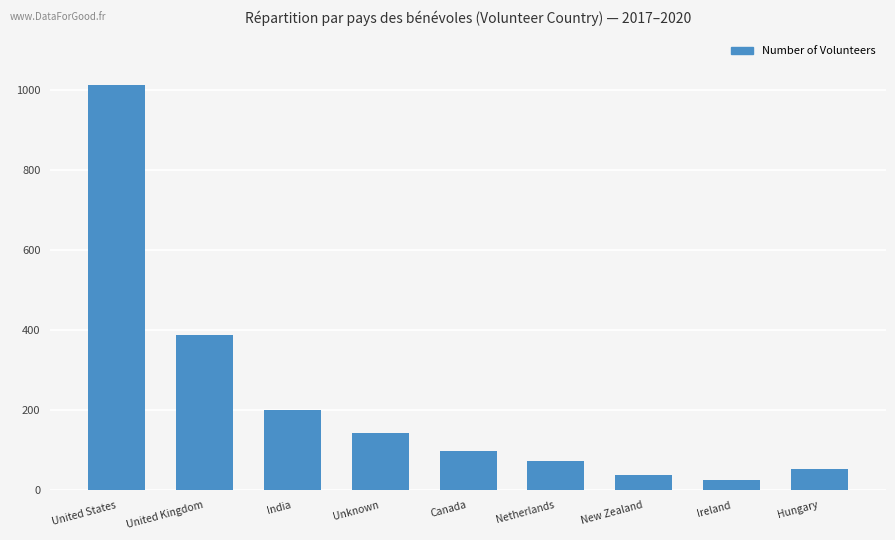

Between Canada and United States, which is larger?

United States